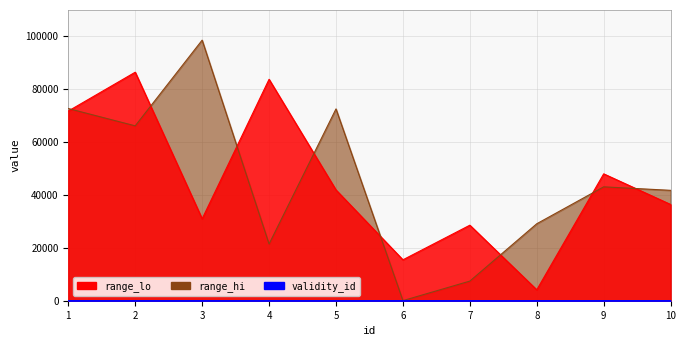

Rank the series by their maximum value, from lowest to highest.

validity_id, range_lo, range_hi